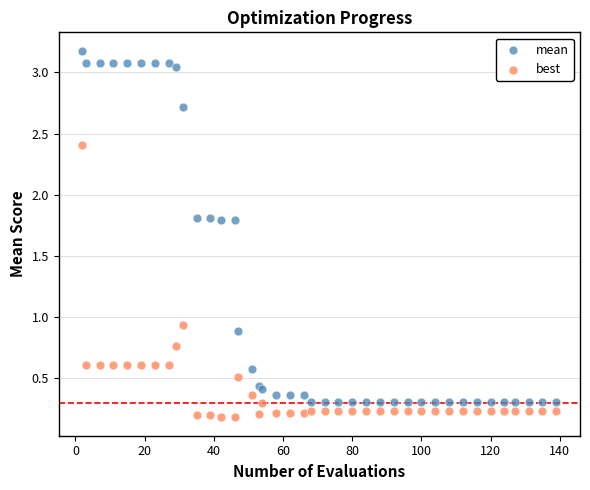

Which series contains the highest Y value?

mean